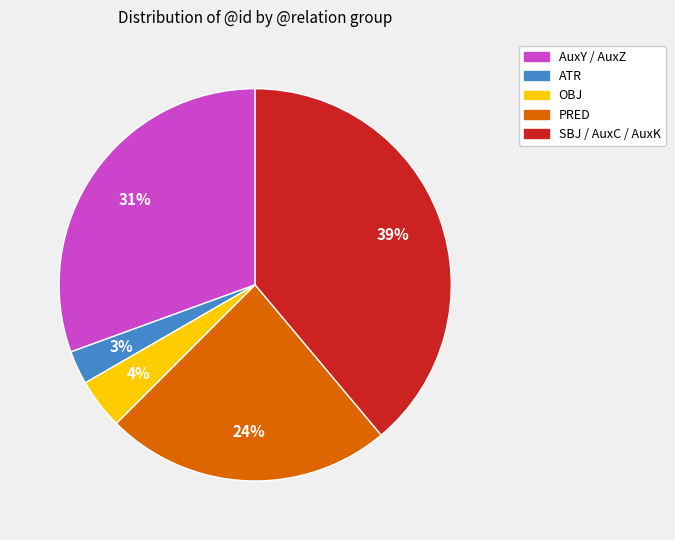

Rank the categories by value from lowest to highest.

ATR, OBJ, PRED, AuxY / AuxZ, SBJ / AuxC / AuxK